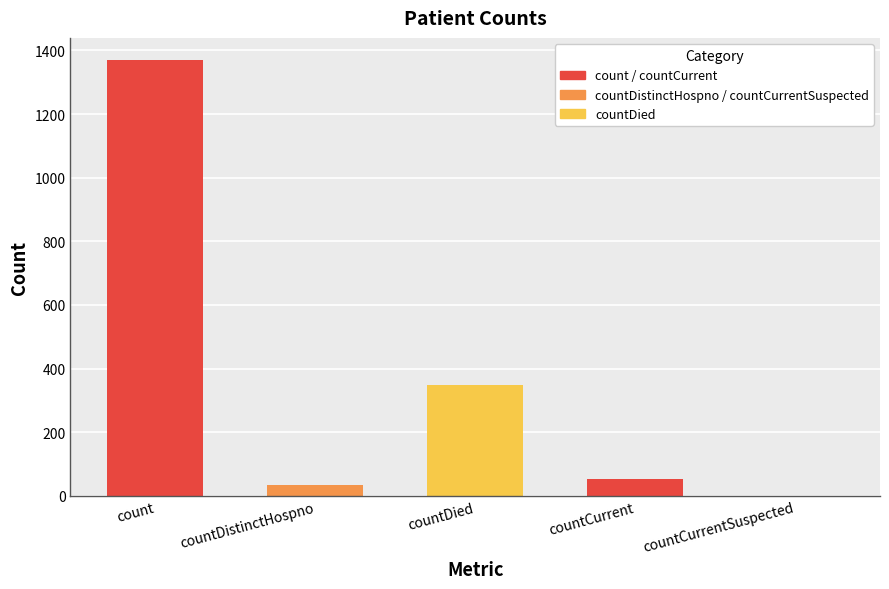

Reading left to right, what are all the values shown in this chart?

1371	33	349	52	0